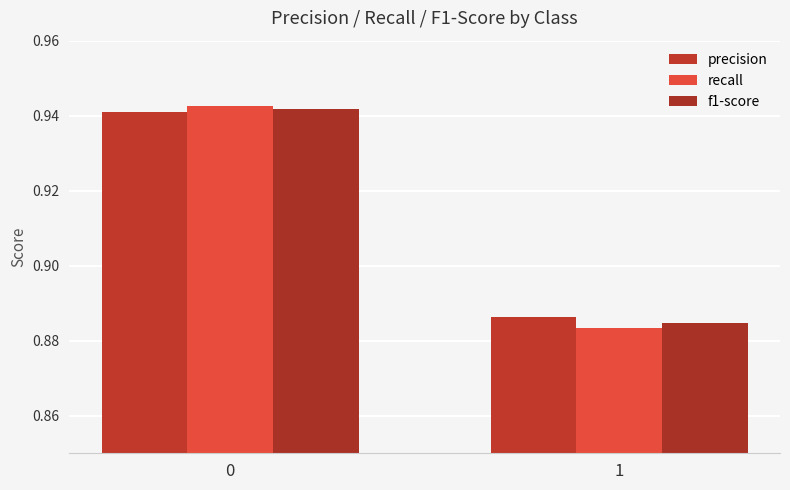

List the series in order of their peak value, highest first.

recall, f1-score, precision